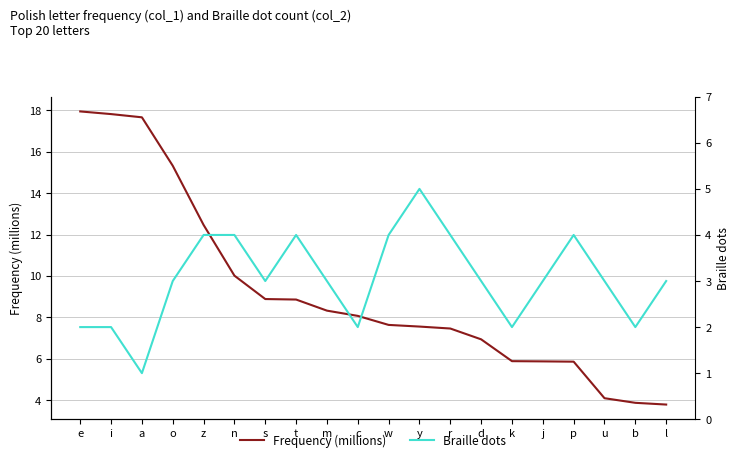

At j, list the series in order from smallest to largest.

Braille dots, Frequency (millions)